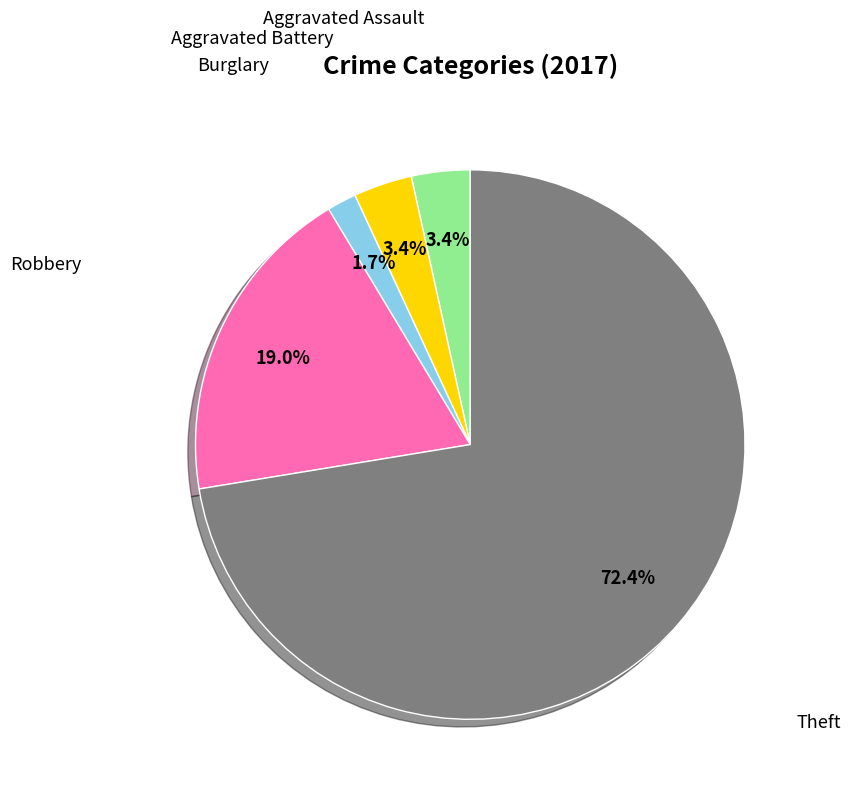

Count the number of slices in the pie.

5